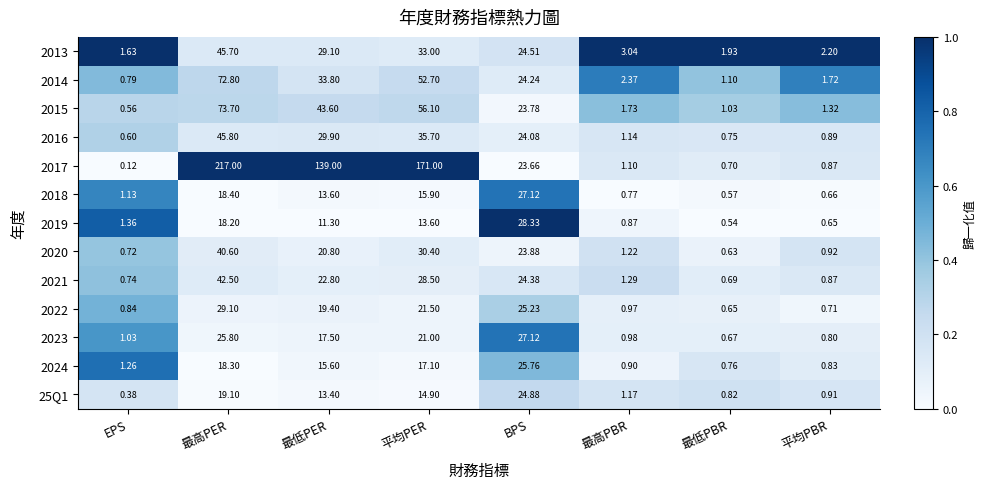

How many distinct data groups are displayed?

13